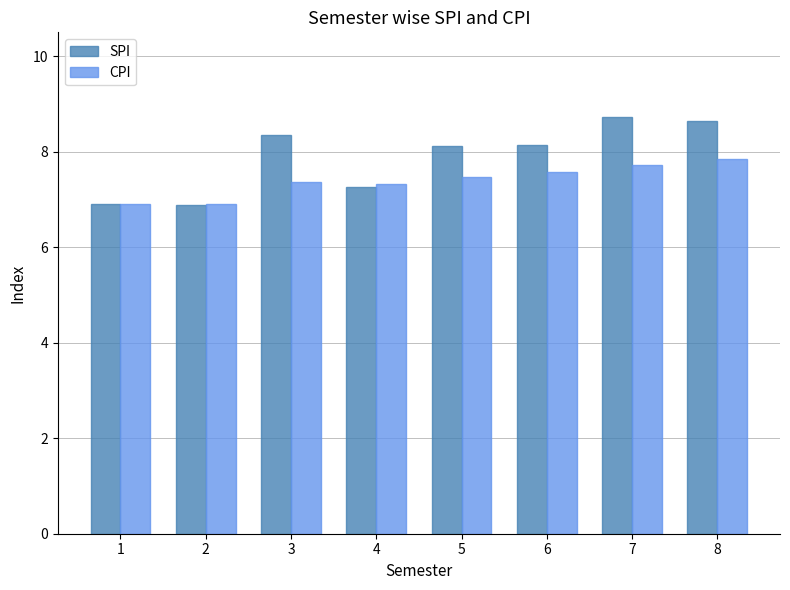

How many categories are shown in the chart?

8